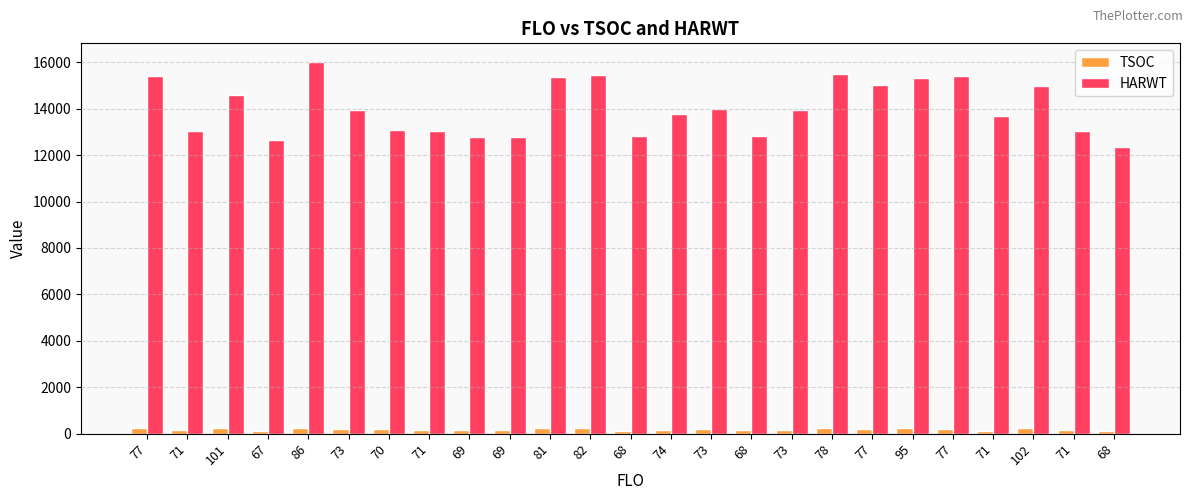

Which series has the widest spread of values?

HARWT